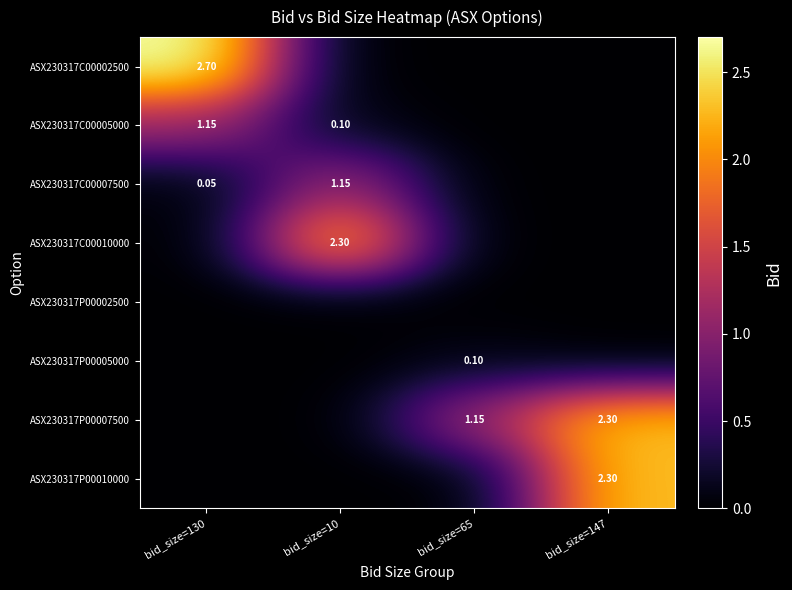

What is the difference between the maximum and minimum values in the ASX230317P00005000 series?

0.1